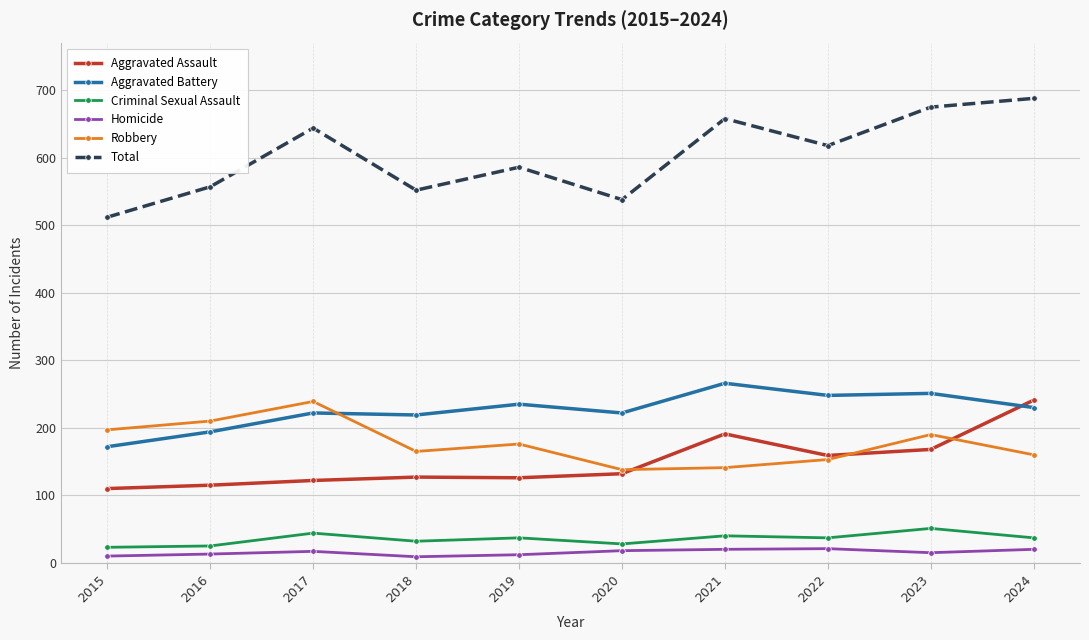

The Total series shows 925 at 2019. True or false?

False